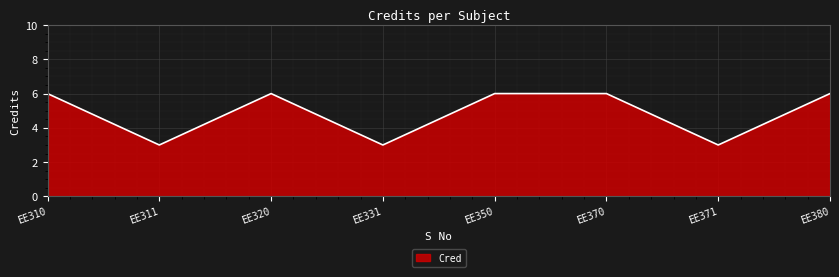

What is the smallest value displayed?

3